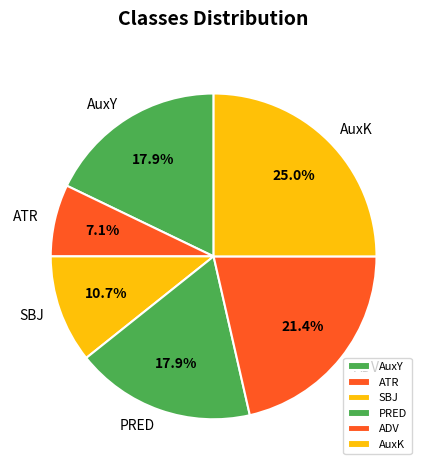

How many slices are in this pie chart?

6